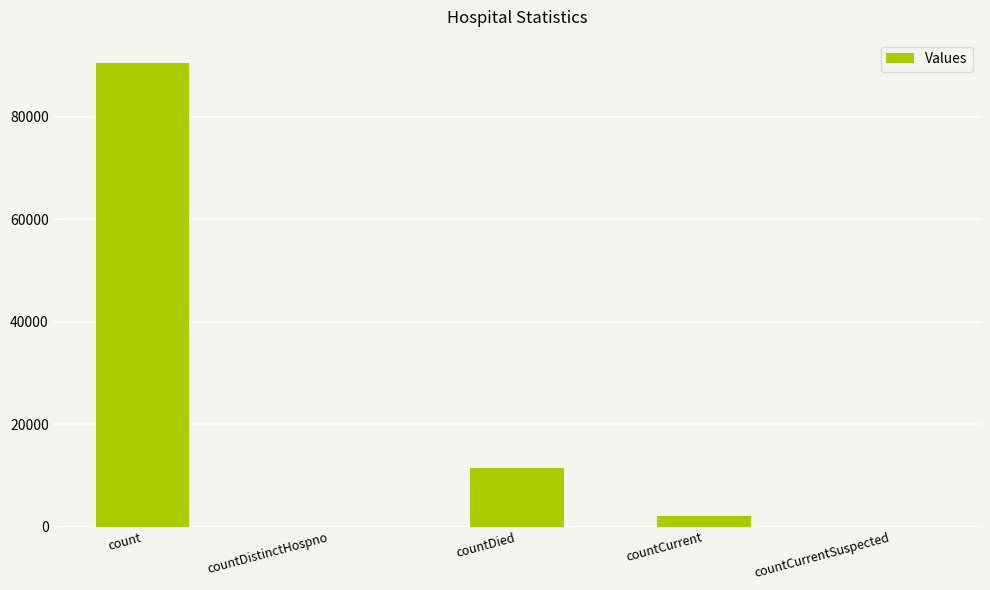

Are the bars grouped side by side (vs. stacked)?

No